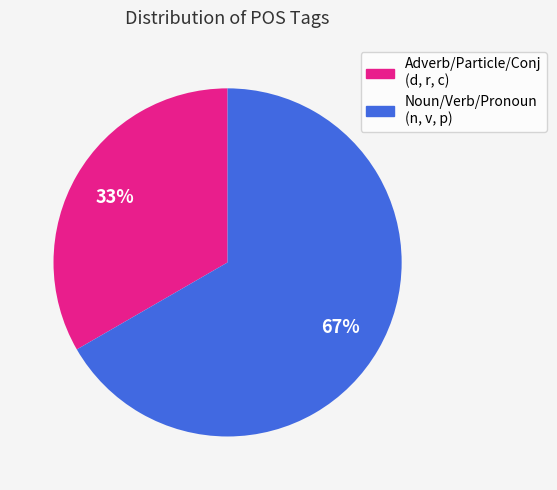

To the nearest percent, what is the average slice percentage?

50%